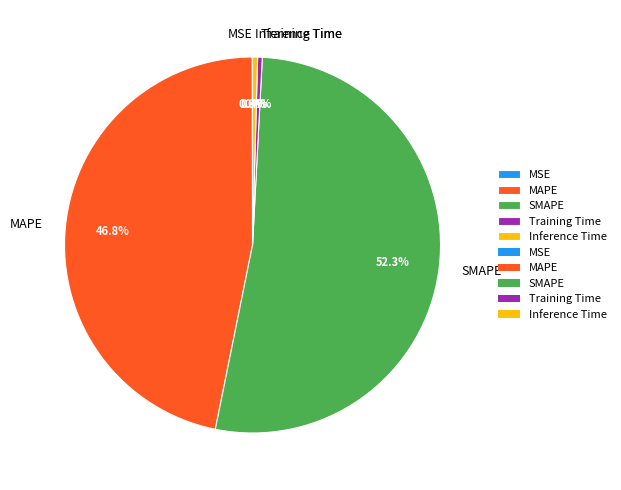

What is the majority slice?

SMAPE